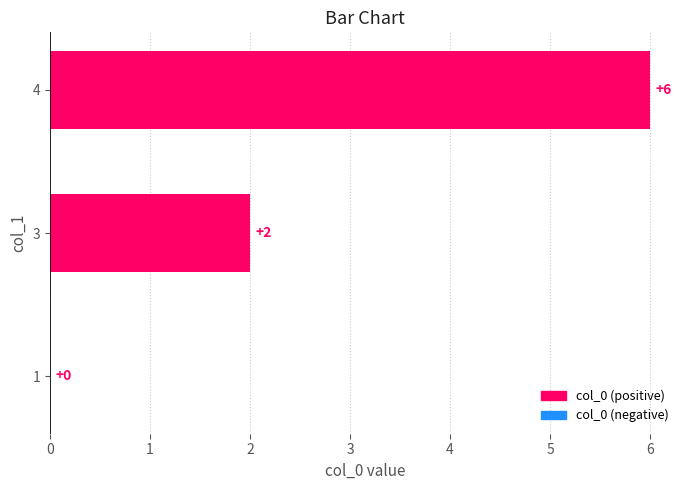

True or false: the data shows 2 at 3.

True